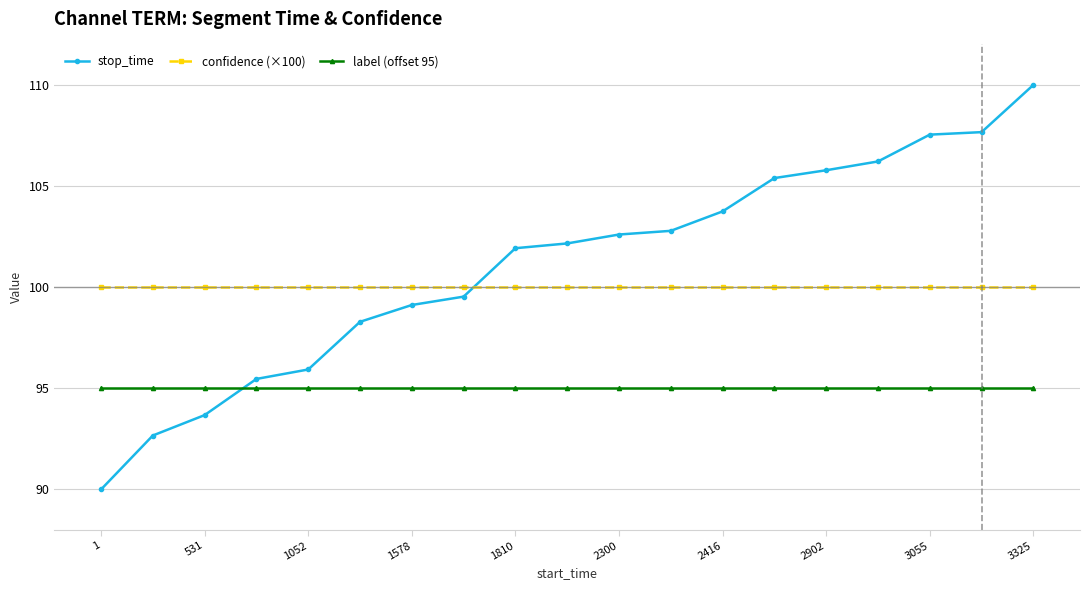

Which series has the largest total across all categories?

stop_time